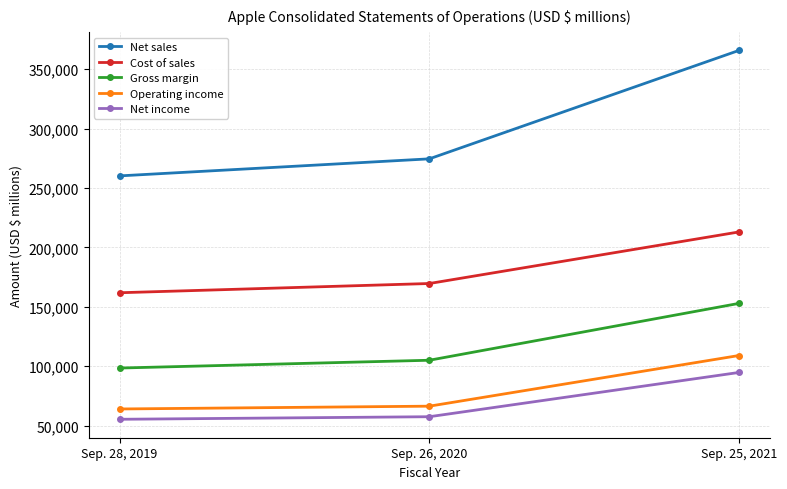

How many data points does each series have?

3